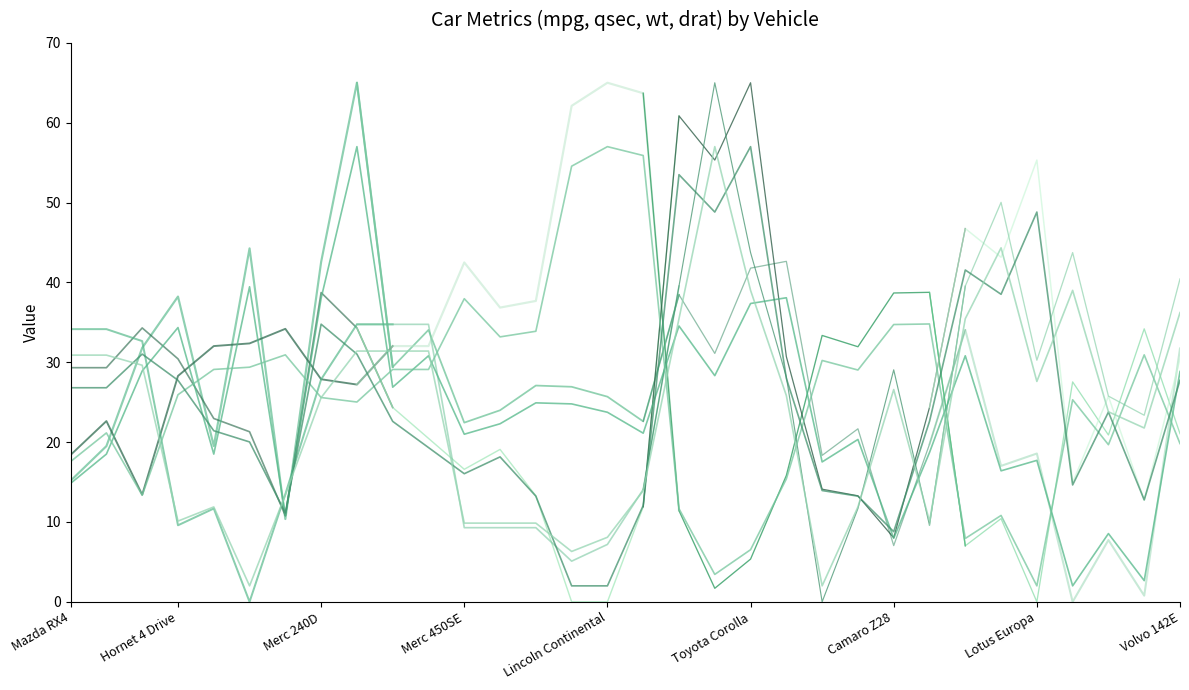

True or false: wt has more than 0 points higher than both neighbors.

True